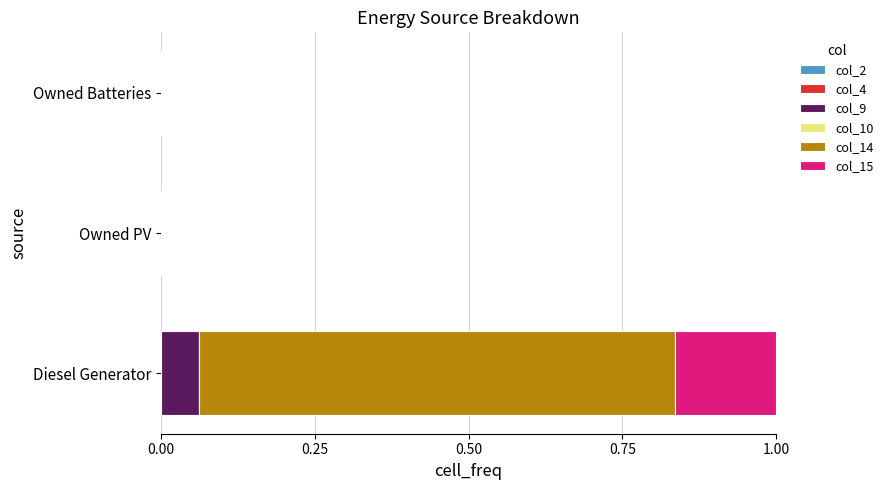

What is the total value across all series at Diesel Generator?

1.0